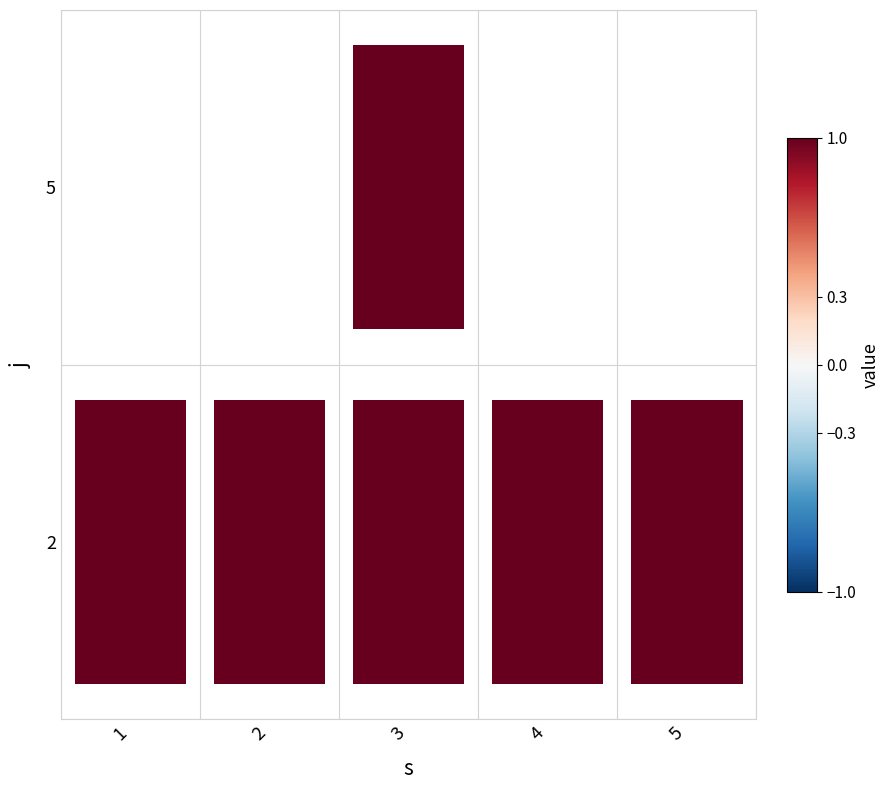

How many positive values does the 2 series have?

5